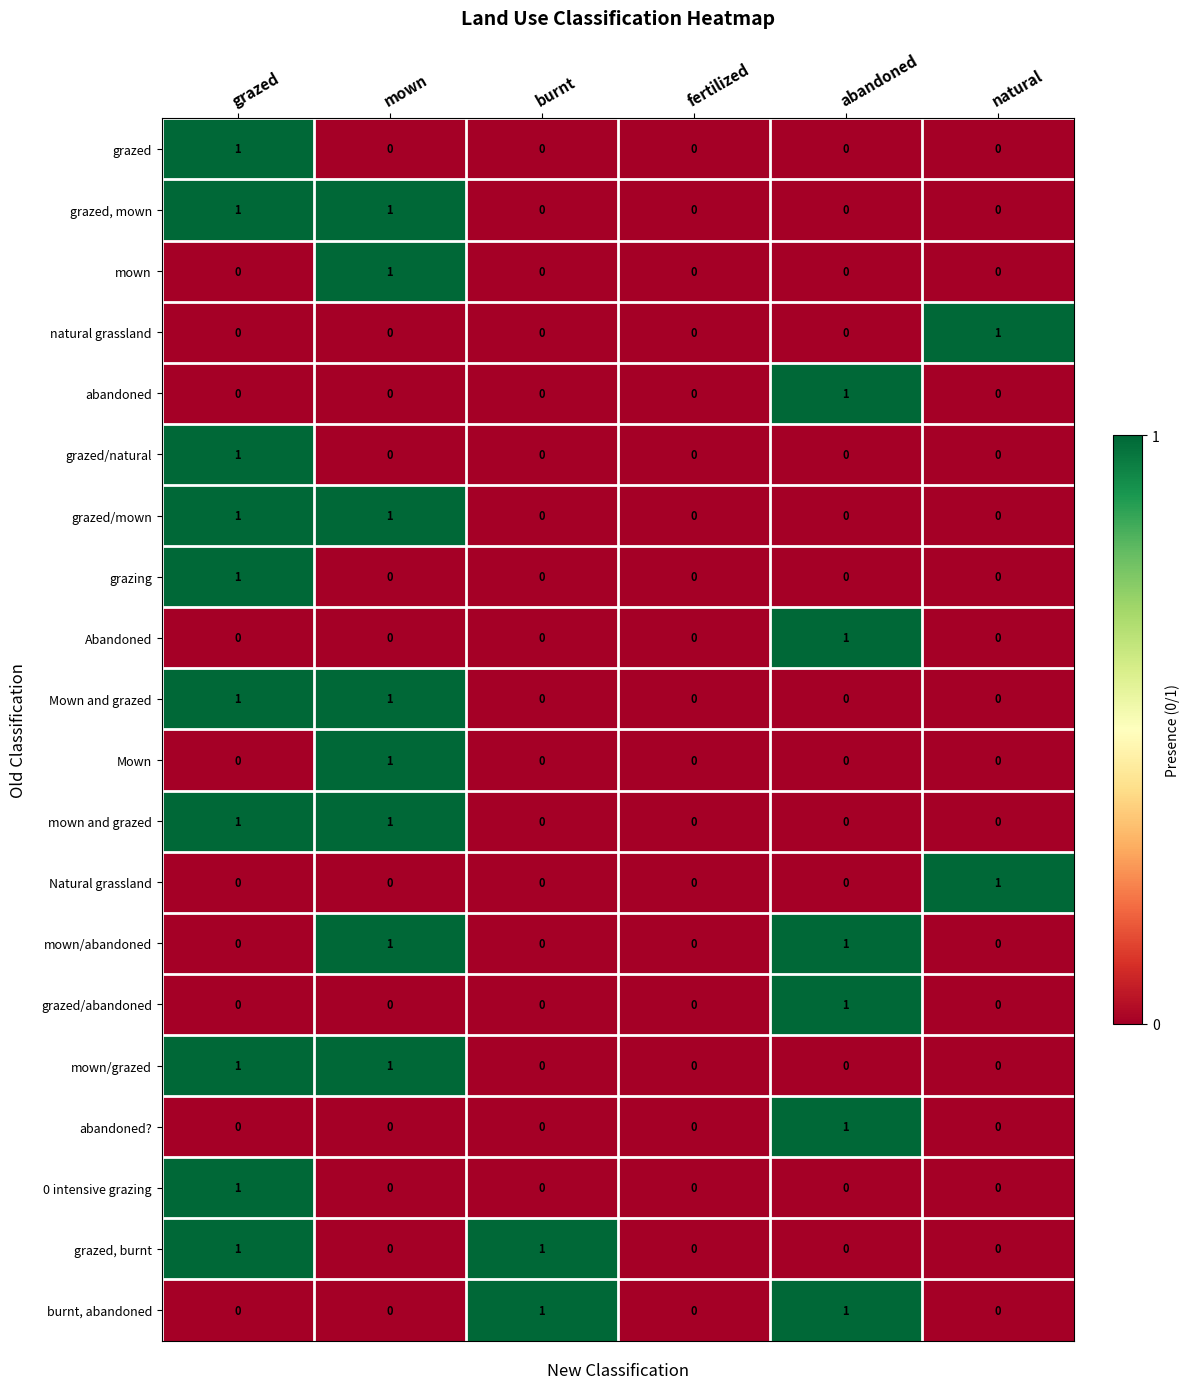

How many grazed/mown values are between 0 and 1?

6